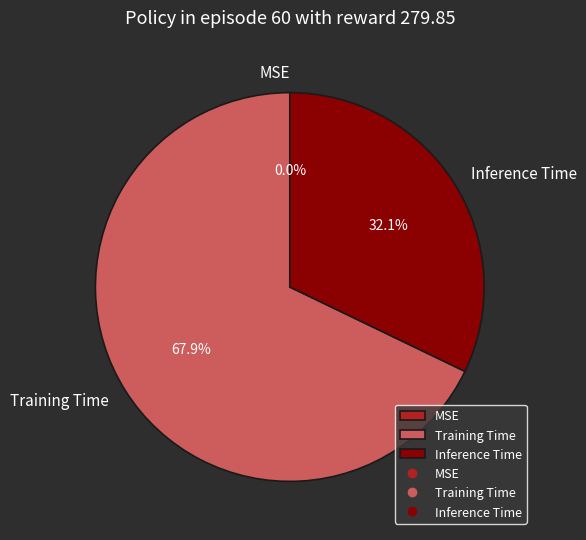

Which has a higher value, Training Time or Inference Time?

Training Time